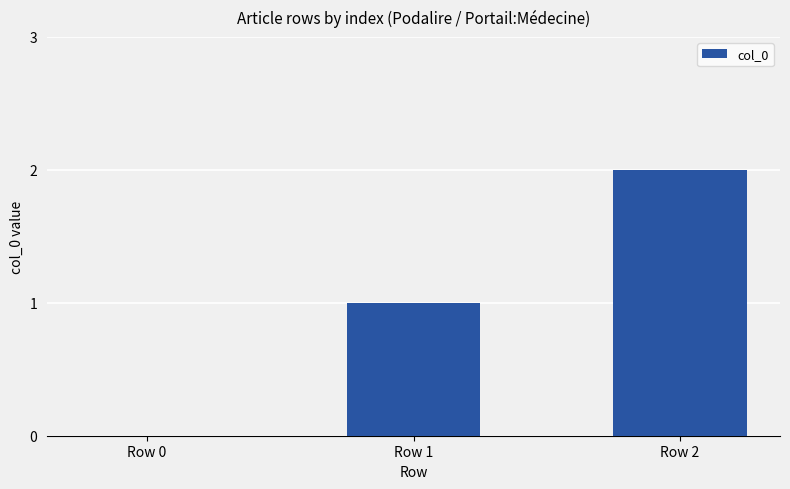

Approximately how many times larger is the value at Row 2 compared to Row 1?

2.0